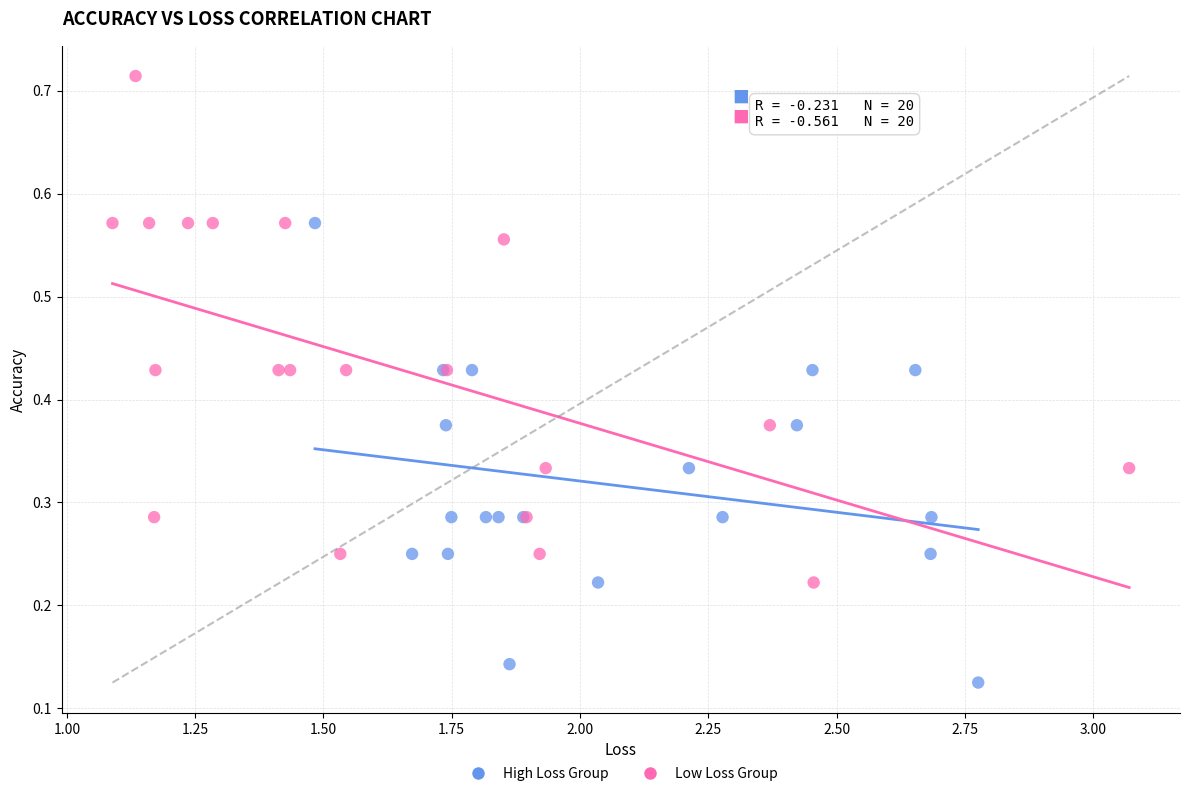

Which series reaches the minimum Y coordinate?

High Loss Group